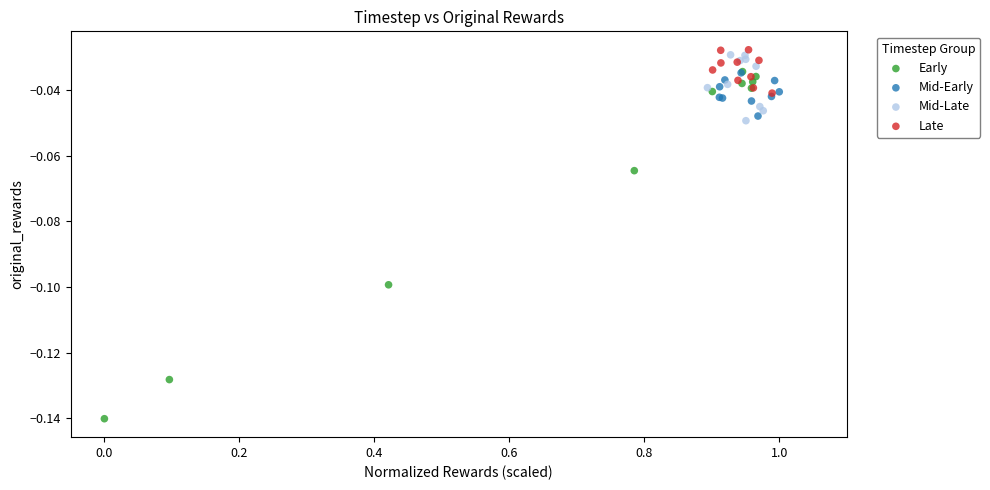

Which series reaches the minimum Y coordinate?

Early